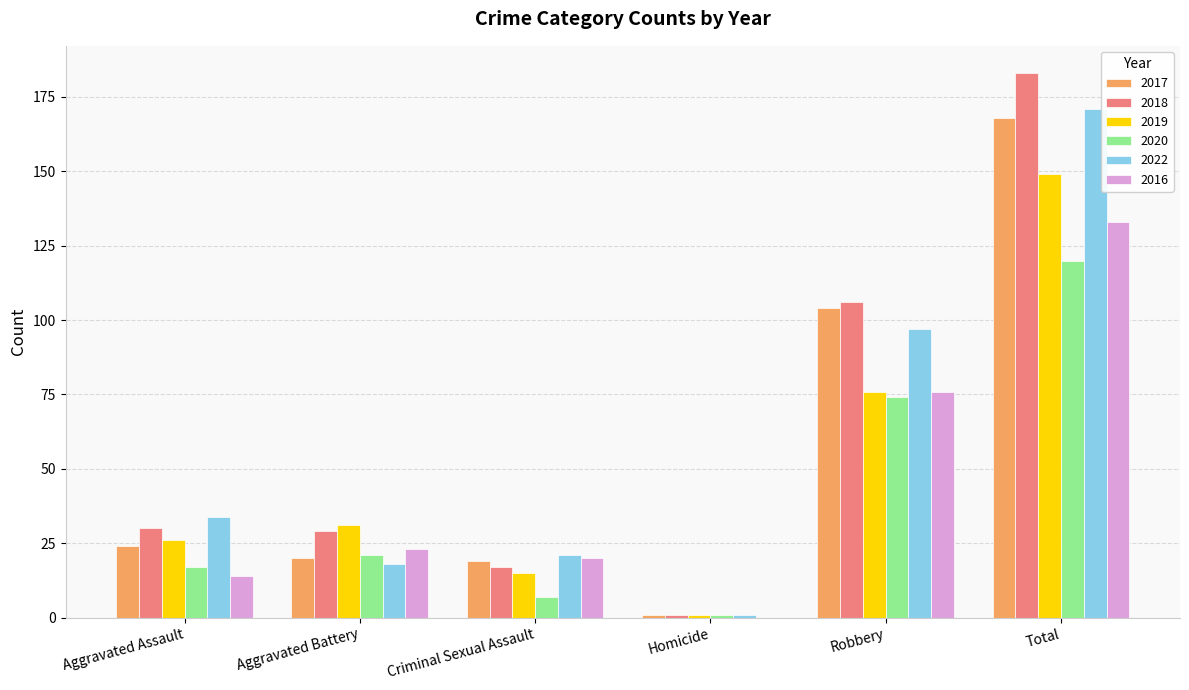

At which label is 2017 closest to 84?

Robbery